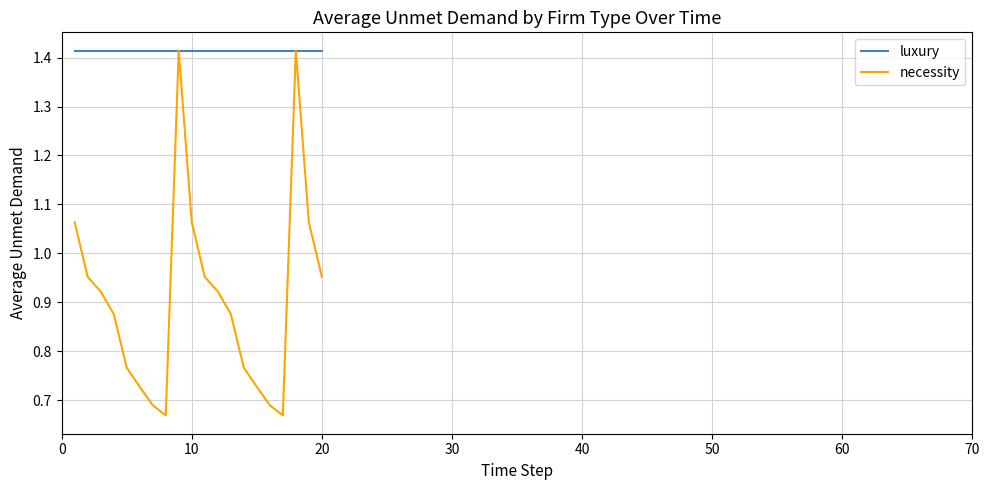

List the series in order of their overall mean, highest first.

luxury, necessity